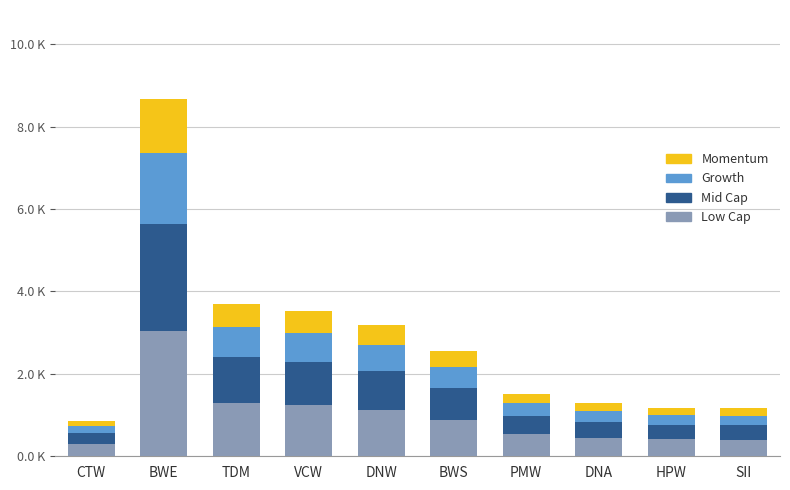

Are the bars horizontal?

No